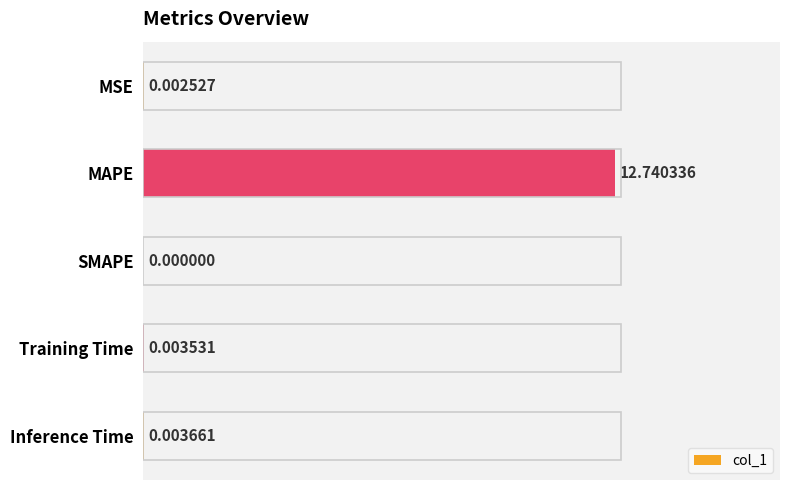

Which label corresponds to the largest value in the chart?

MAPE